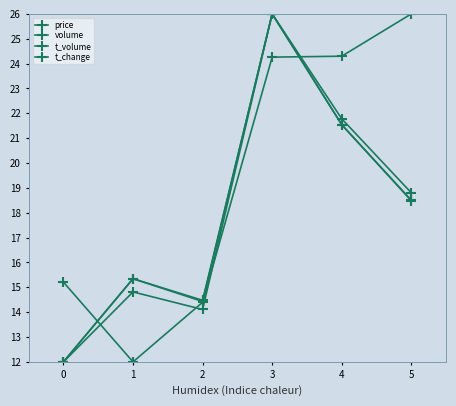

At which category is the sum across all series the highest?

3